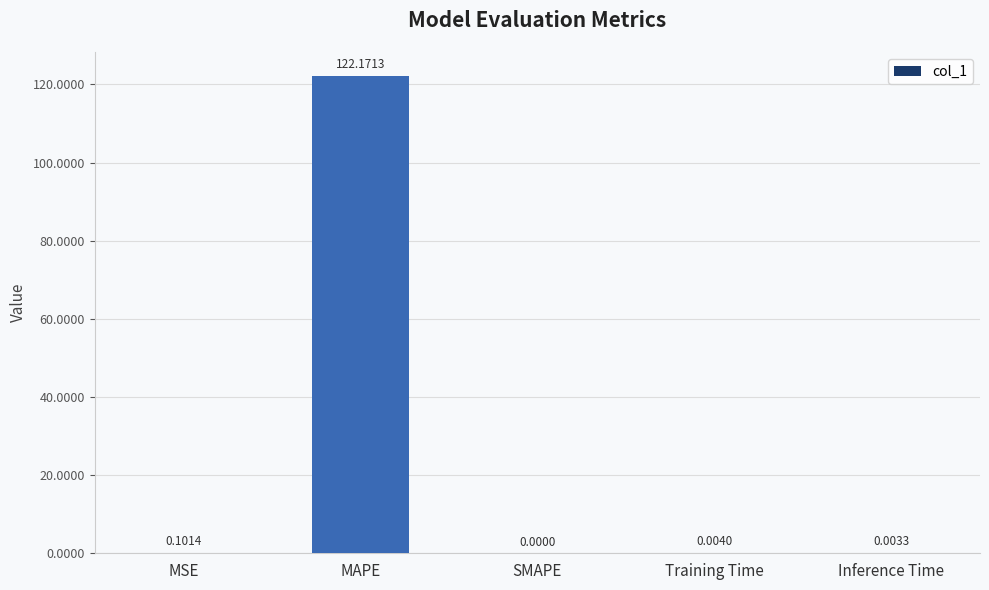

How many positive values are there?

4